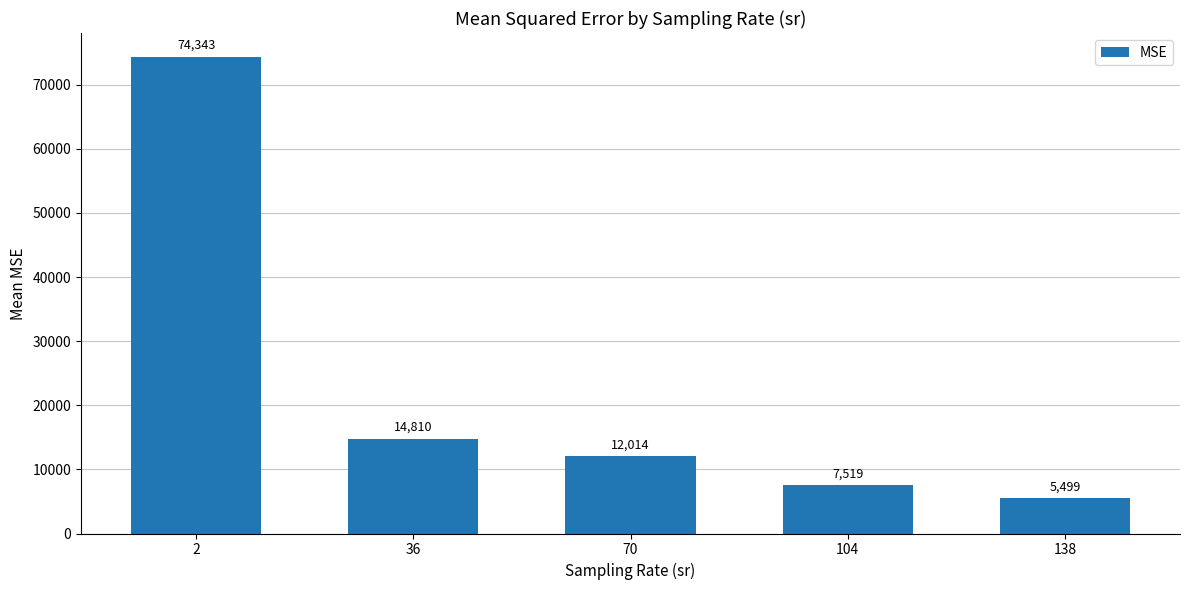

Which category has the highest value across all series?

2